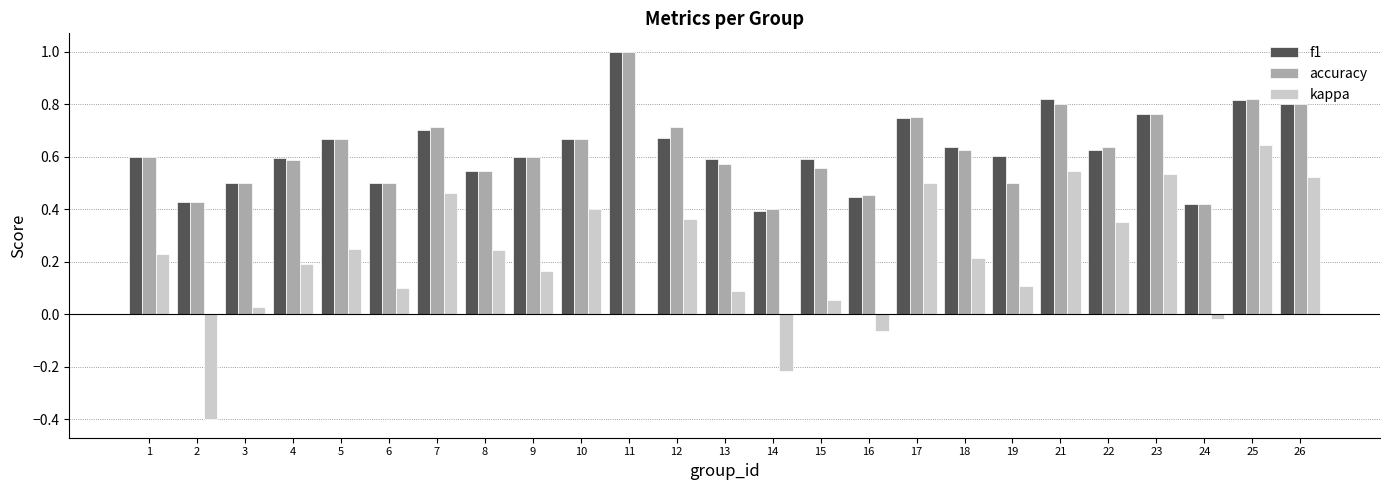

What is the sum of all kappa values?

5.3